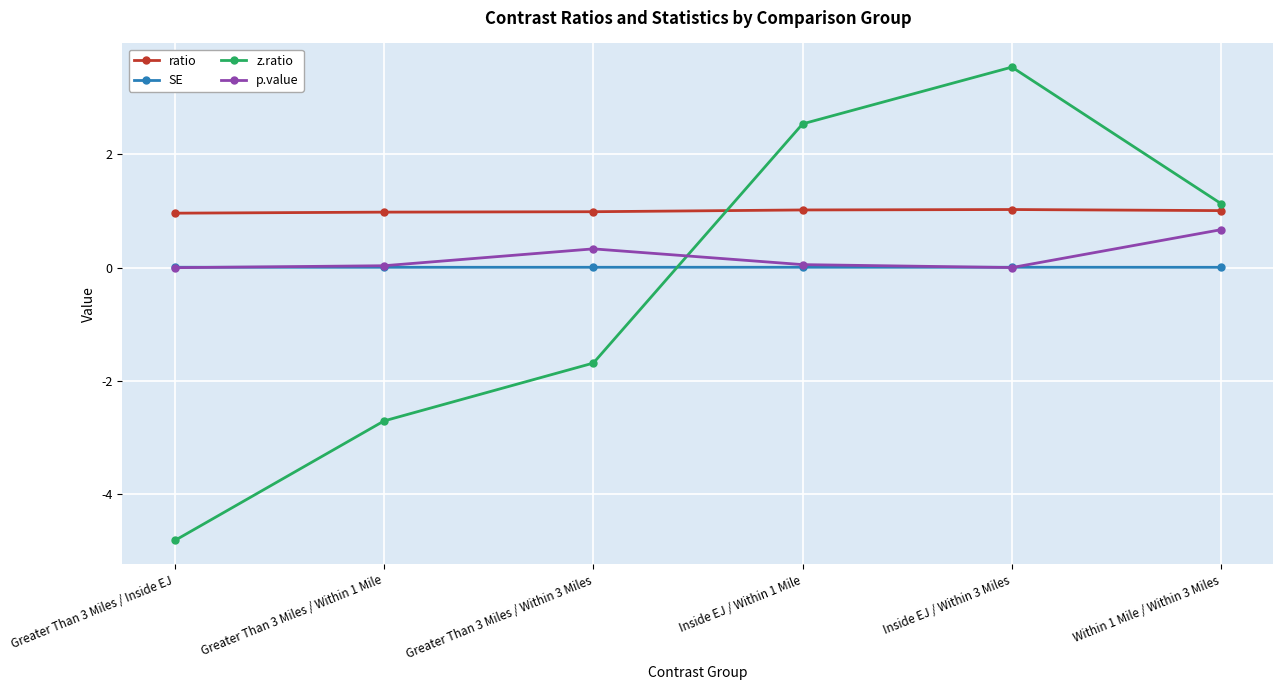

True or false: p.value and ratio intersect in this chart.

False